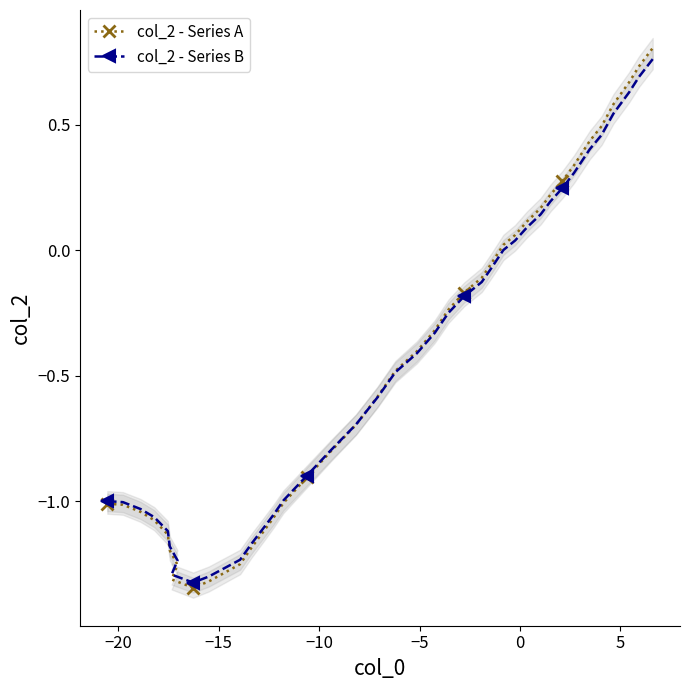

What are all the series names shown in the legend?

col_2 - Series A, col_2 - Series B